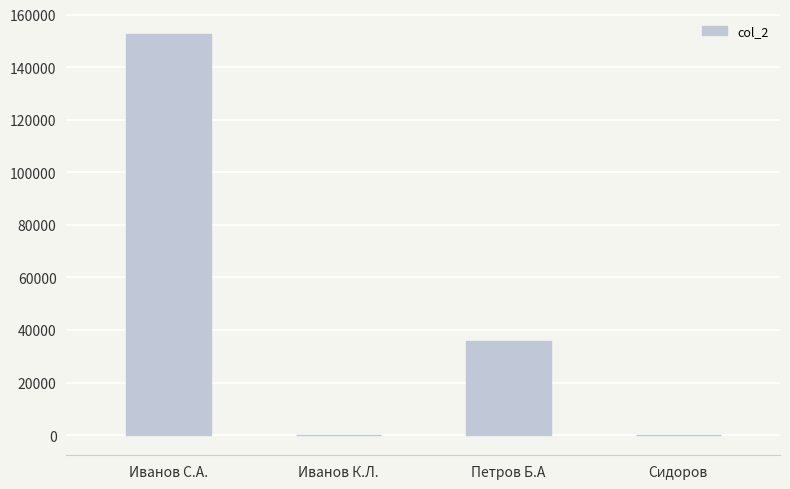

The chart shows a value of 48361 at Петров Б.А. True or false?

False